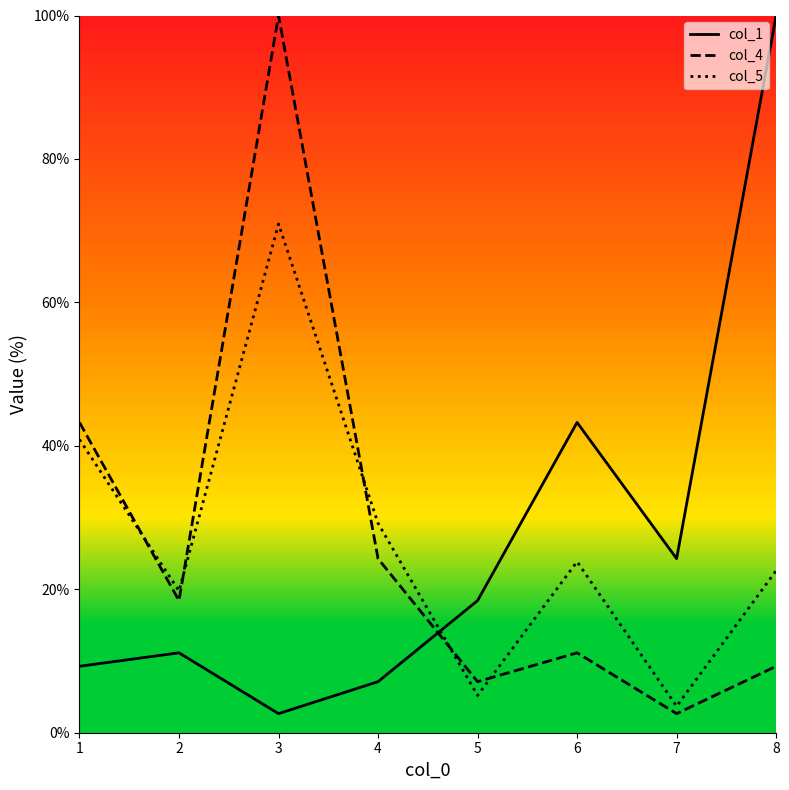

What is the spread (max minus min) of values at 8?

90.7